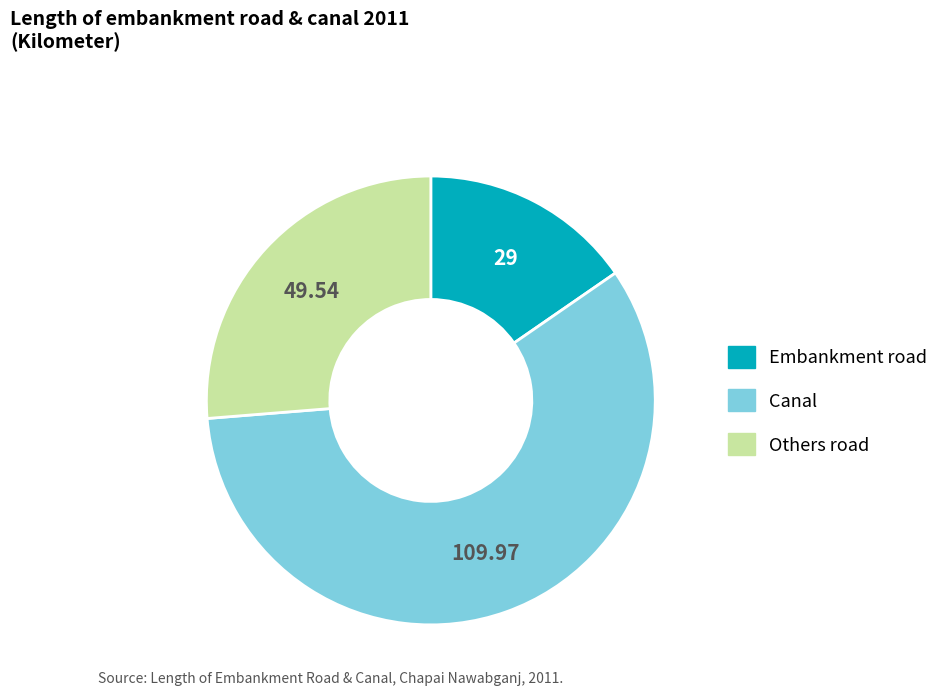

Do Others road and Canal together represent more than half of the pie?

Yes